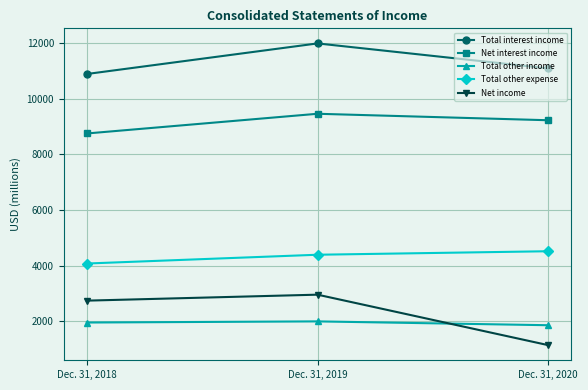

How many data points in Net interest income are less than 9230?

1